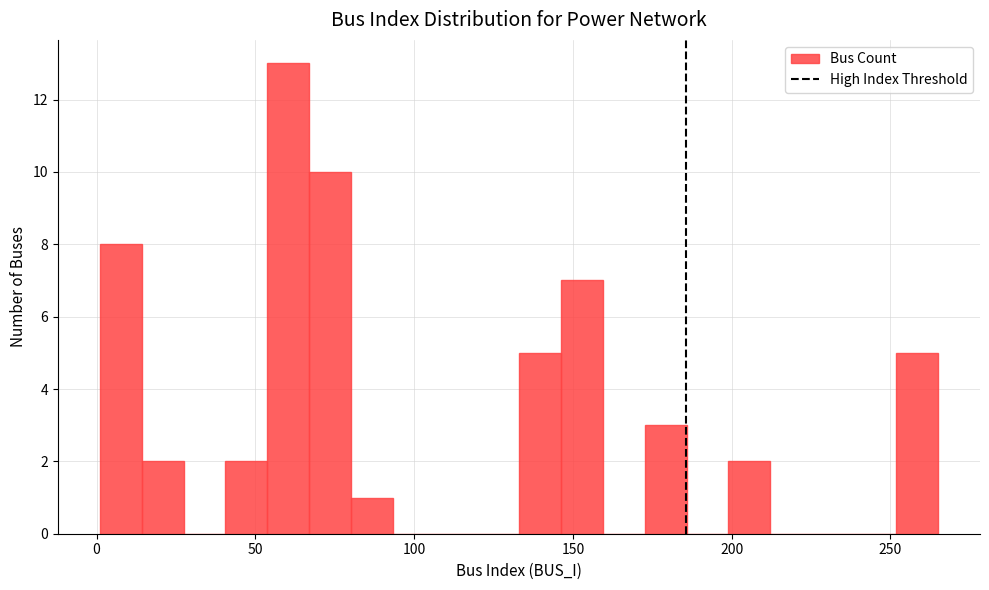

Around what value on the x-axis is the tallest bar? Give the approximate position of its centre, as read against the axis.

60